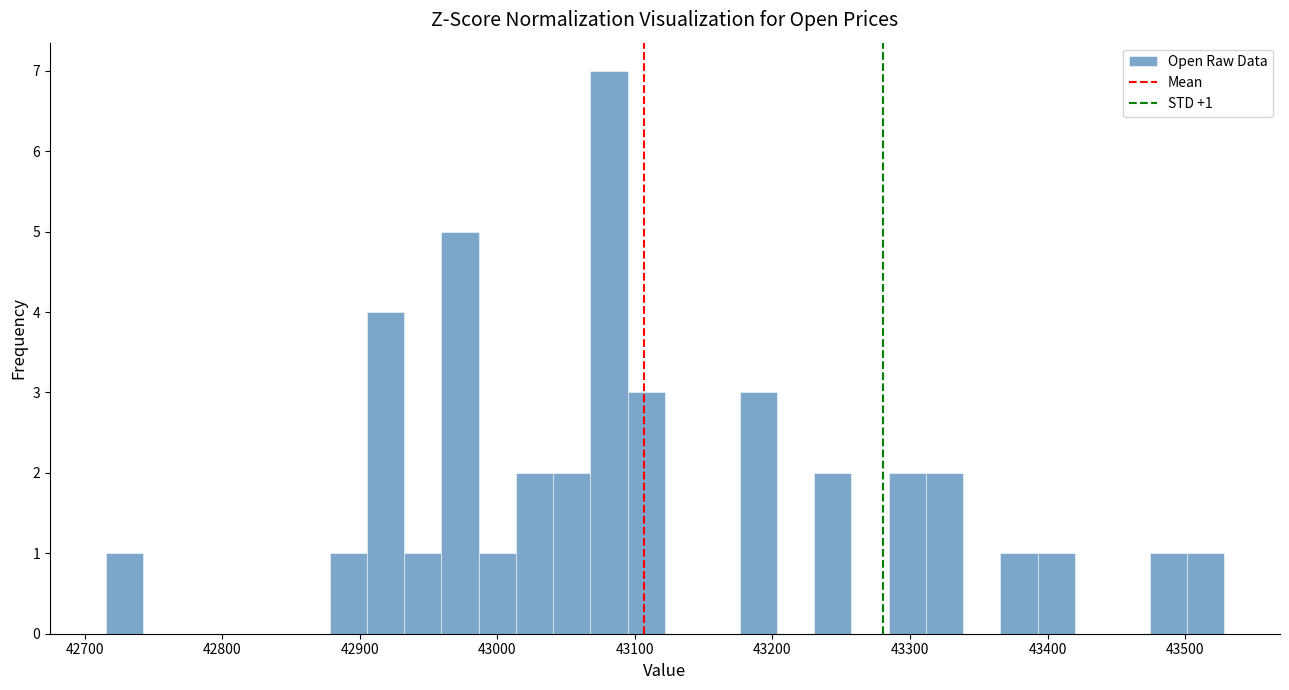

Read against the x-axis, roughly where is the centre of the tallest bar?

43080